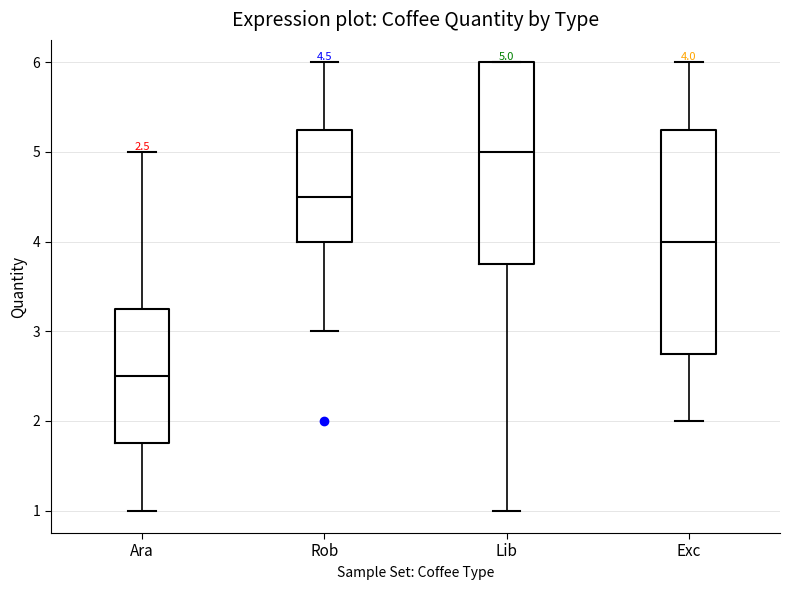

Which box's median line is the lowest?

Ara